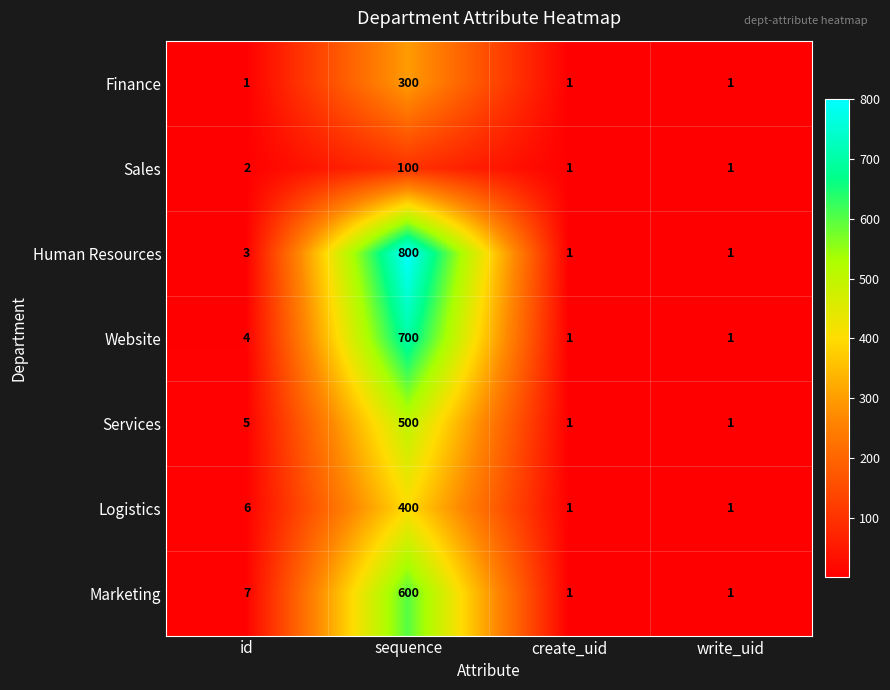

Which series has the largest total across all categories?

Human Resources